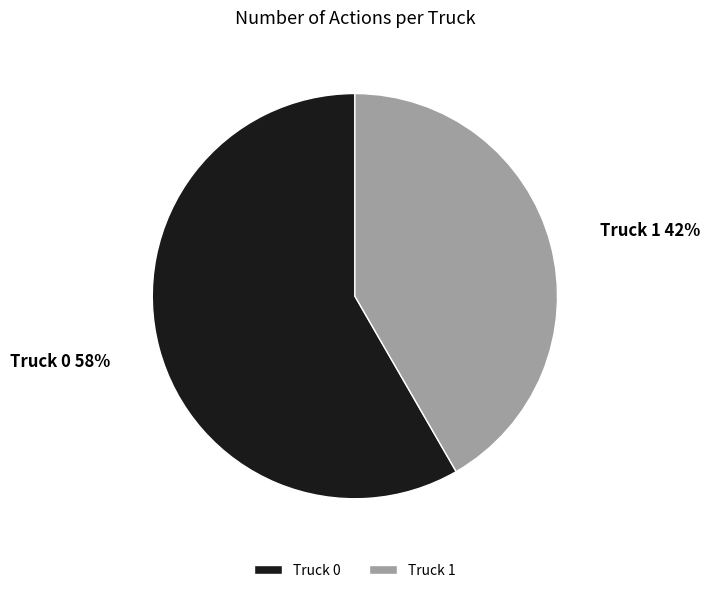

Rank the categories by value from highest to lowest.

Truck 0, Truck 1